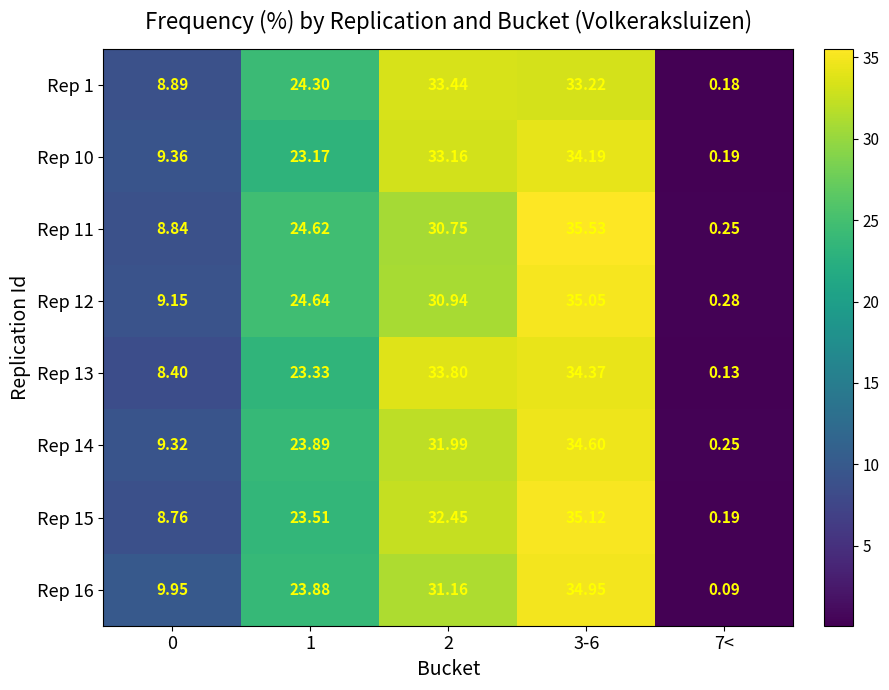

Is the value of Rep 1 at 1 greater than the value of Rep 12 at 7<?

Yes